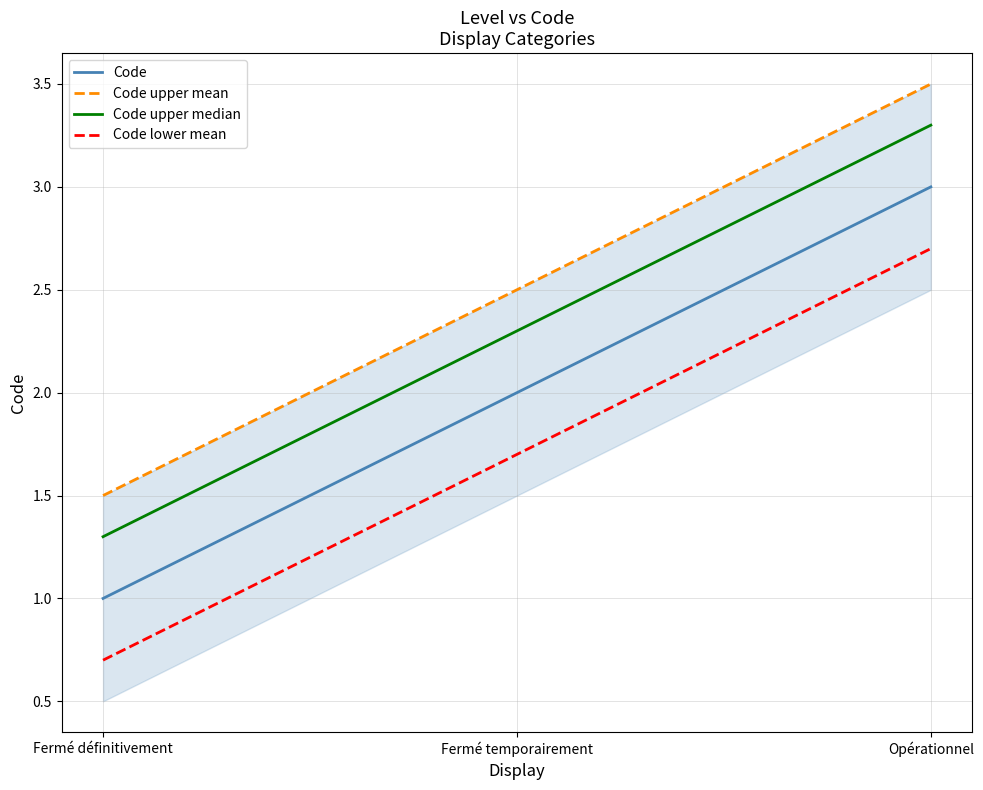

What is the maximum value shown in the chart?

3.5